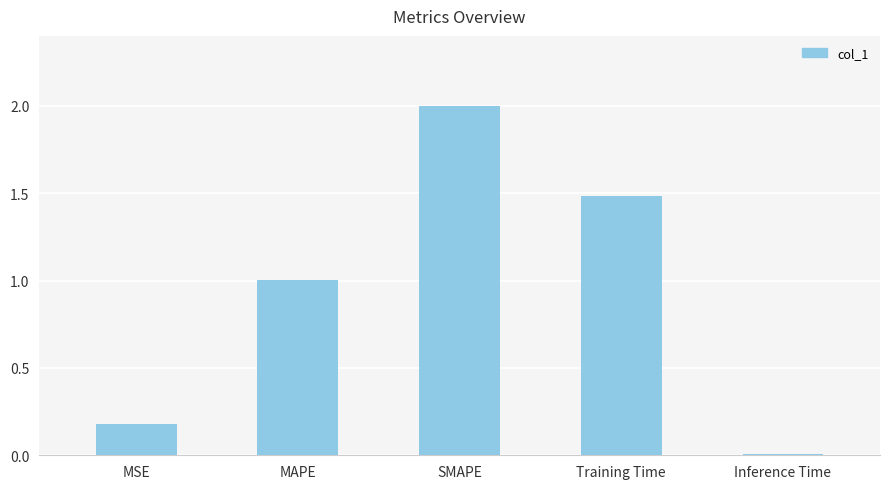

What is the change in value from MSE to MAPE?

+0.8